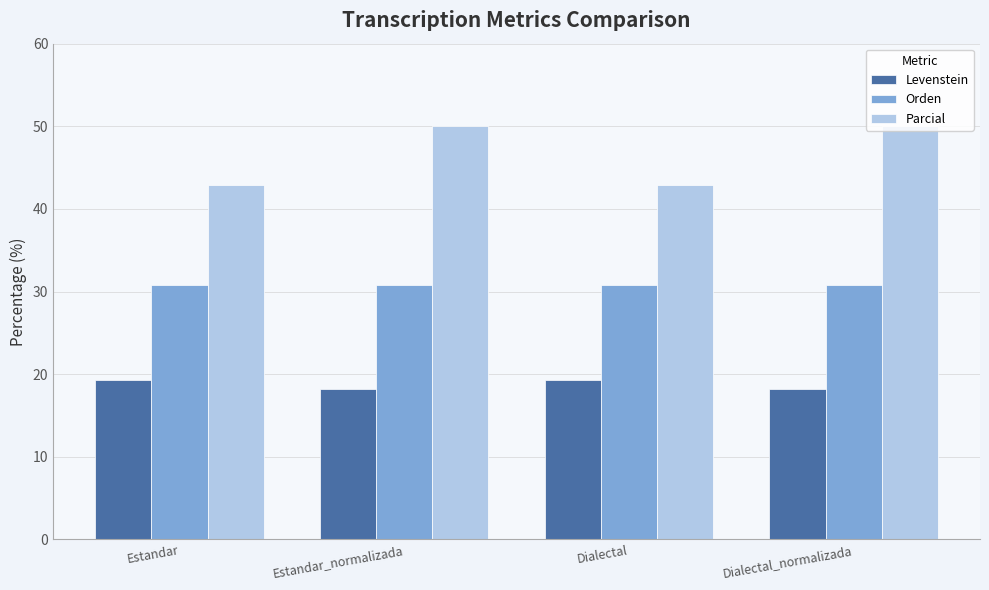

Which series changed the most between Estandar and Dialectal_normalizada?

Parcial